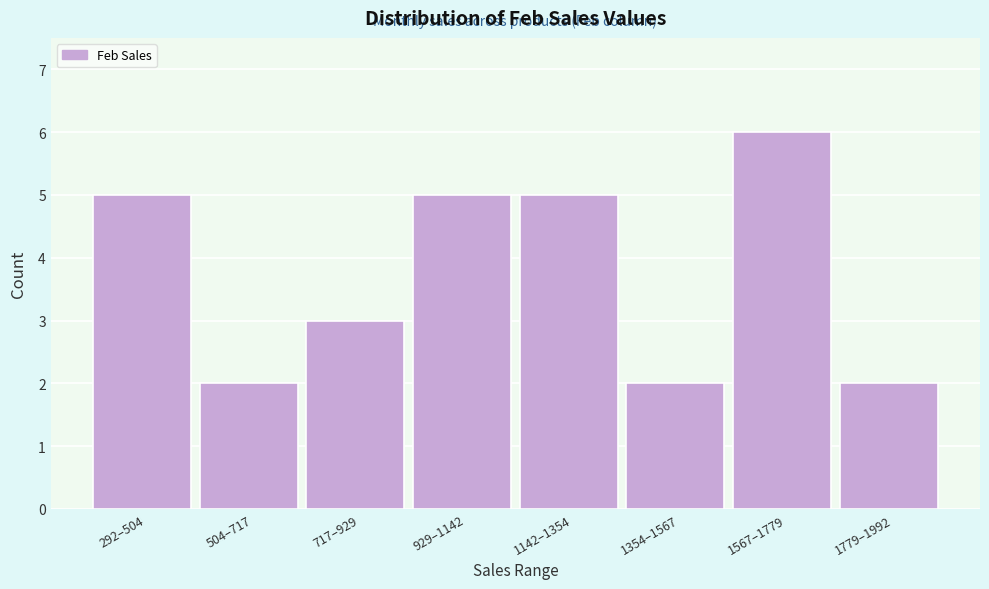

Reading left to right, extract all data points from this chart.

5	2	3	5	5	2	6	2